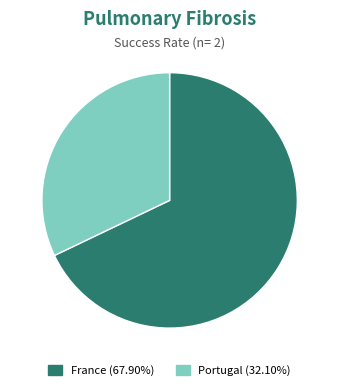

Which category accounts for the majority?

France